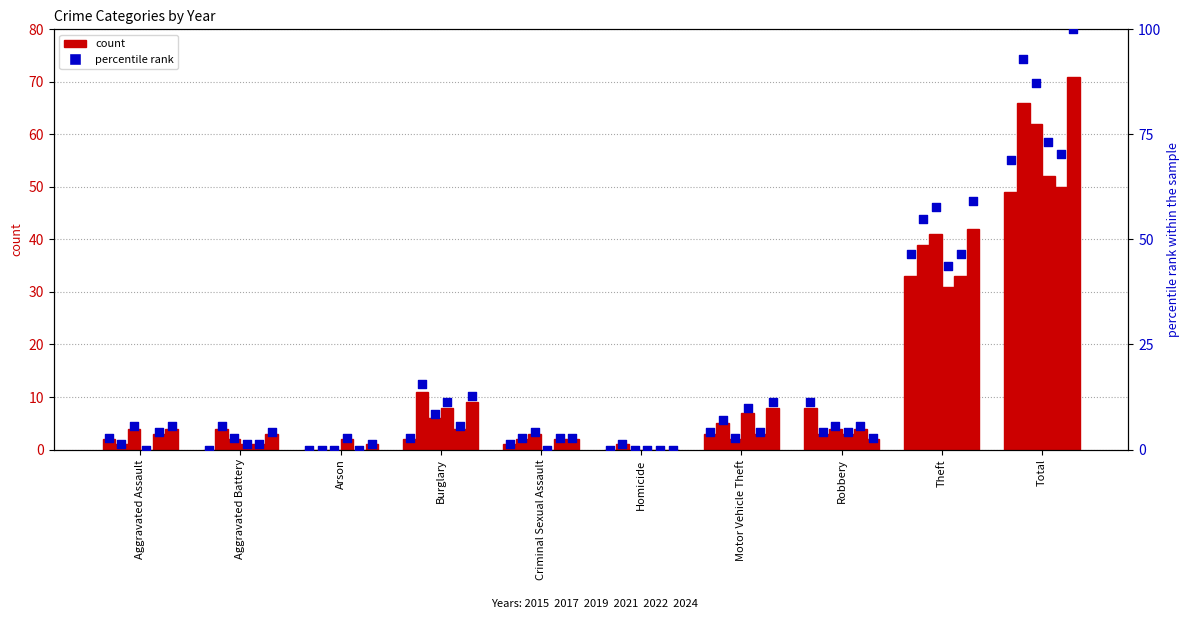

What is the total value across all series at Criminal Sexual Assault?

11.2